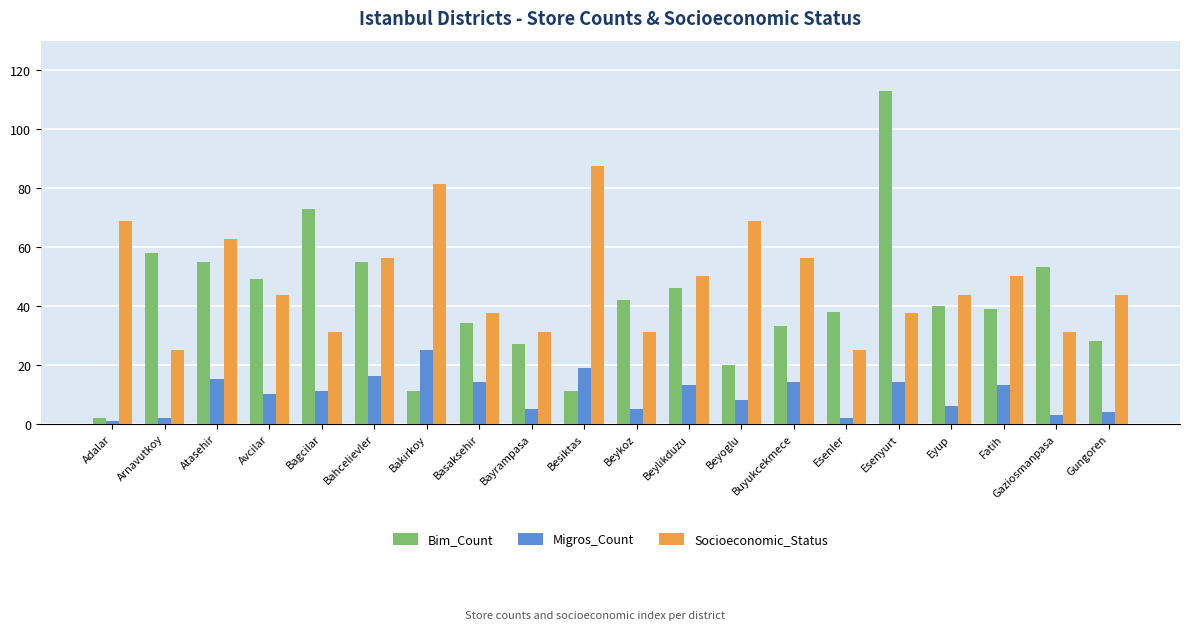

Is the value of Migros_Count at Fatih greater than the value of Bim_Count at Fatih?

No